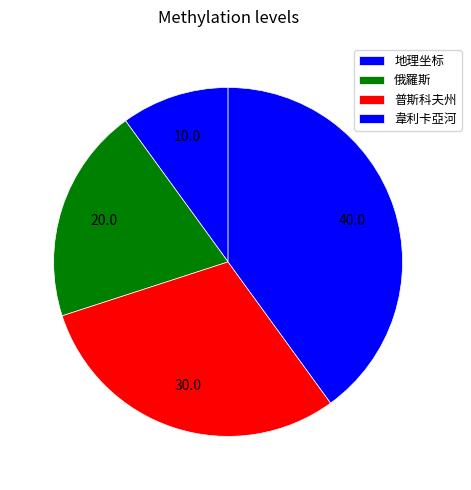

What is the ratio of the value at 韋利卡亞河 to the value at 俄羅斯?

2.0